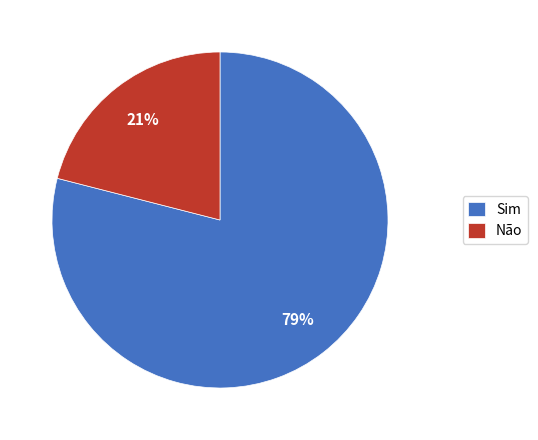

Is the sum of Sim and Não greater than half?

Yes